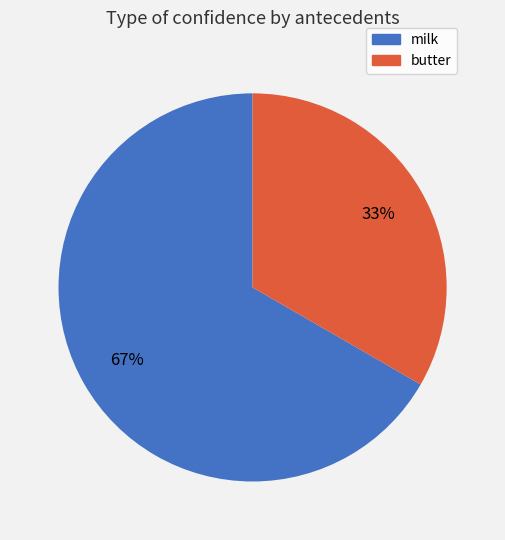

Which category has the biggest portion of the pie?

milk